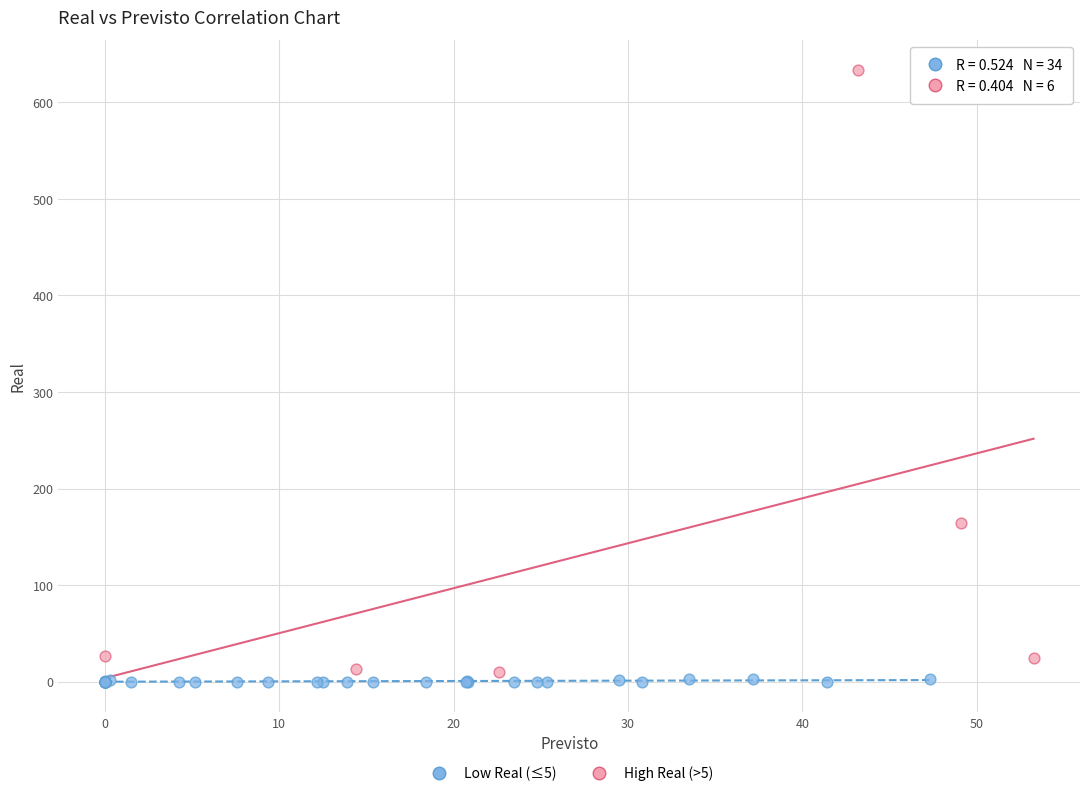

Which series has the widest spread of Y values?

High Real (>5)